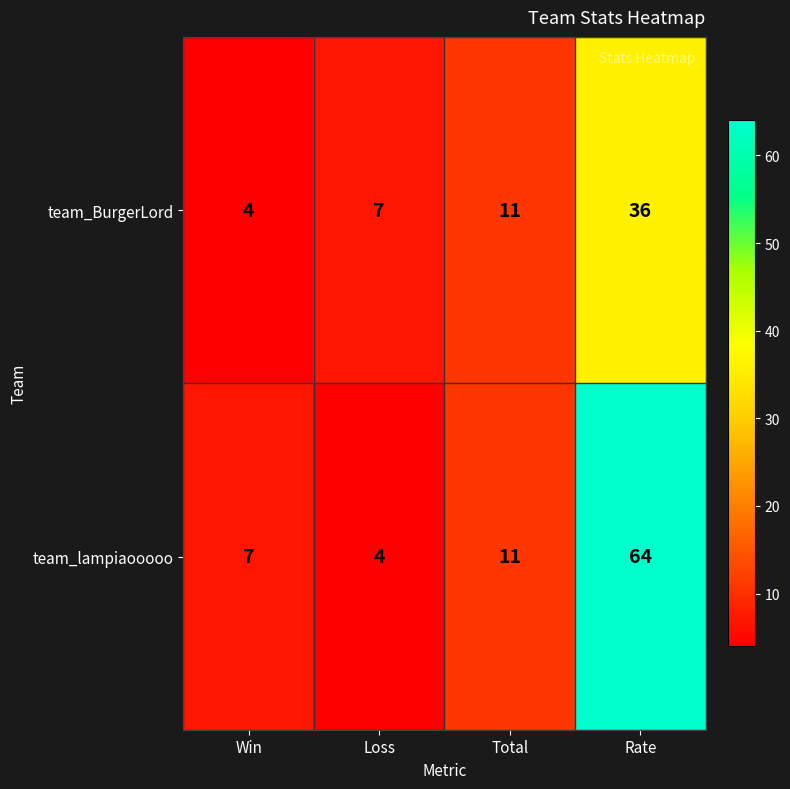

Read the team_lampiaooooo value at Rate, to the nearest 5.

65